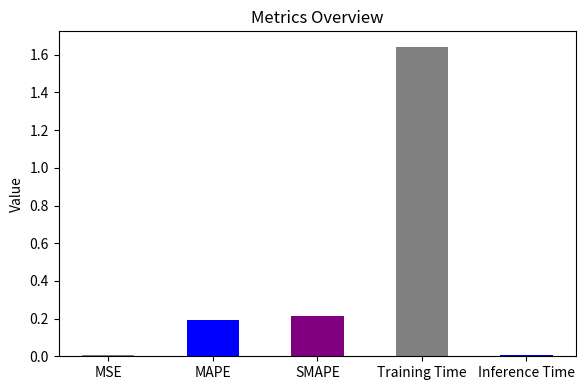

Which has a higher value, MAPE or Inference Time?

MAPE